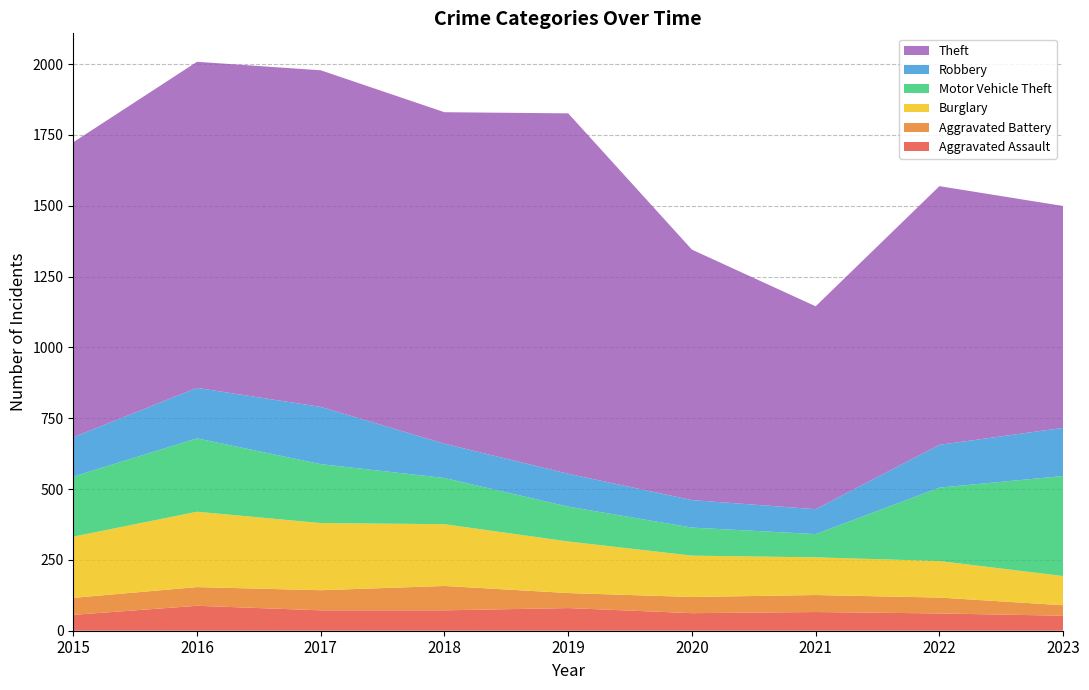

Reading left to right, extract all data points from this chart.

Aggravated Assault: 2015=56	2016=88	2017=72	2018=72	2019=80	2020=62	2021=66	2022=61	2023=53
Aggravated Battery: 2015=60	2016=66	2017=71	2018=86	2019=53	2020=57	2021=60	2022=56	2023=37
Burglary: 2015=216	2016=266	2017=237	2018=218	2019=182	2020=146	2021=133	2022=129	2023=103
Motor Vehicle Theft: 2015=212	2016=259	2017=208	2018=163	2019=123	2020=99	2021=82	2022=259	2023=353
Robbery: 2015=139	2016=178	2017=202	2018=121	2019=116	2020=97	2021=88	2022=151	2023=170
Theft: 2015=1041	2016=1151	2017=1188	2018=1170	2019=1272	2020=884	2021=716	2022=913	2023=783